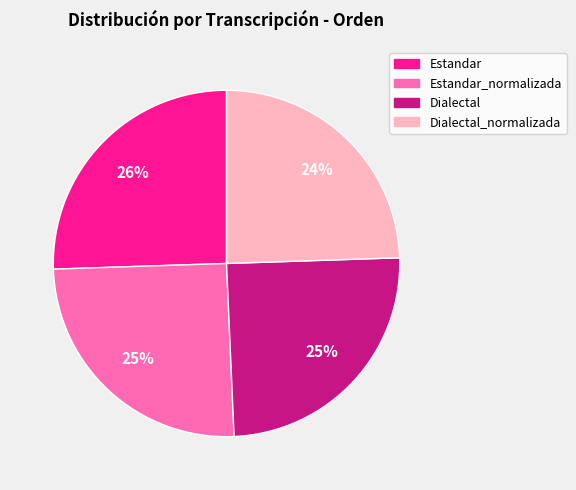

How many segments does this pie chart have?

4